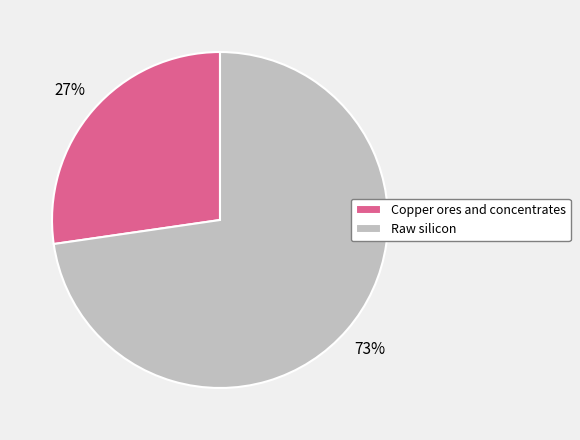

Which category has the biggest portion of the pie?

Raw silicon